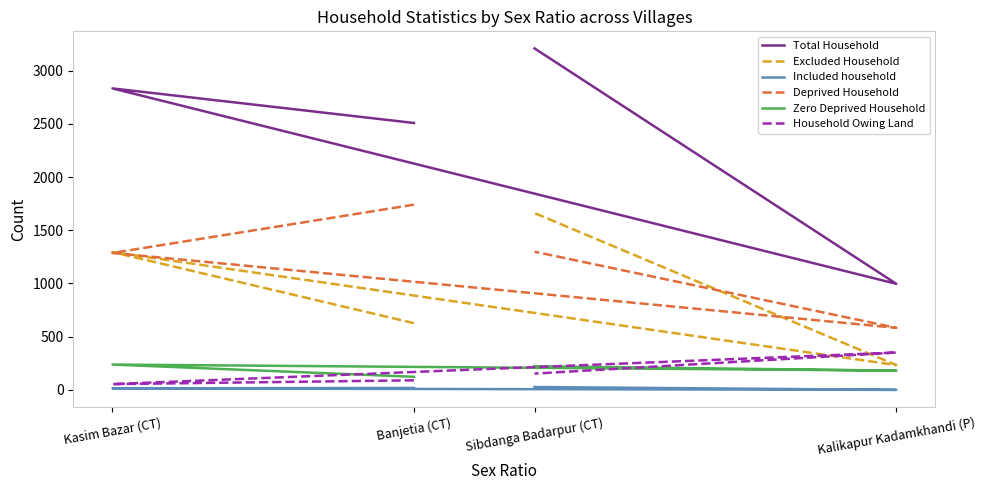

What is the sum of the Zero Deprived Household values at Sibdanga Badarpur (CT) and Banjetia (CT)?

345